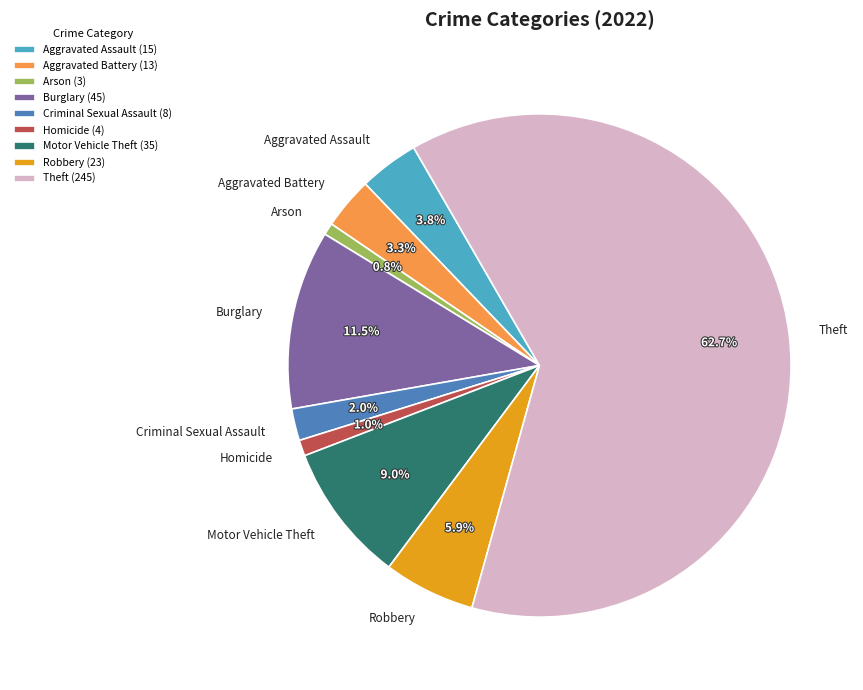

Which has a higher value, Theft or Robbery?

Theft